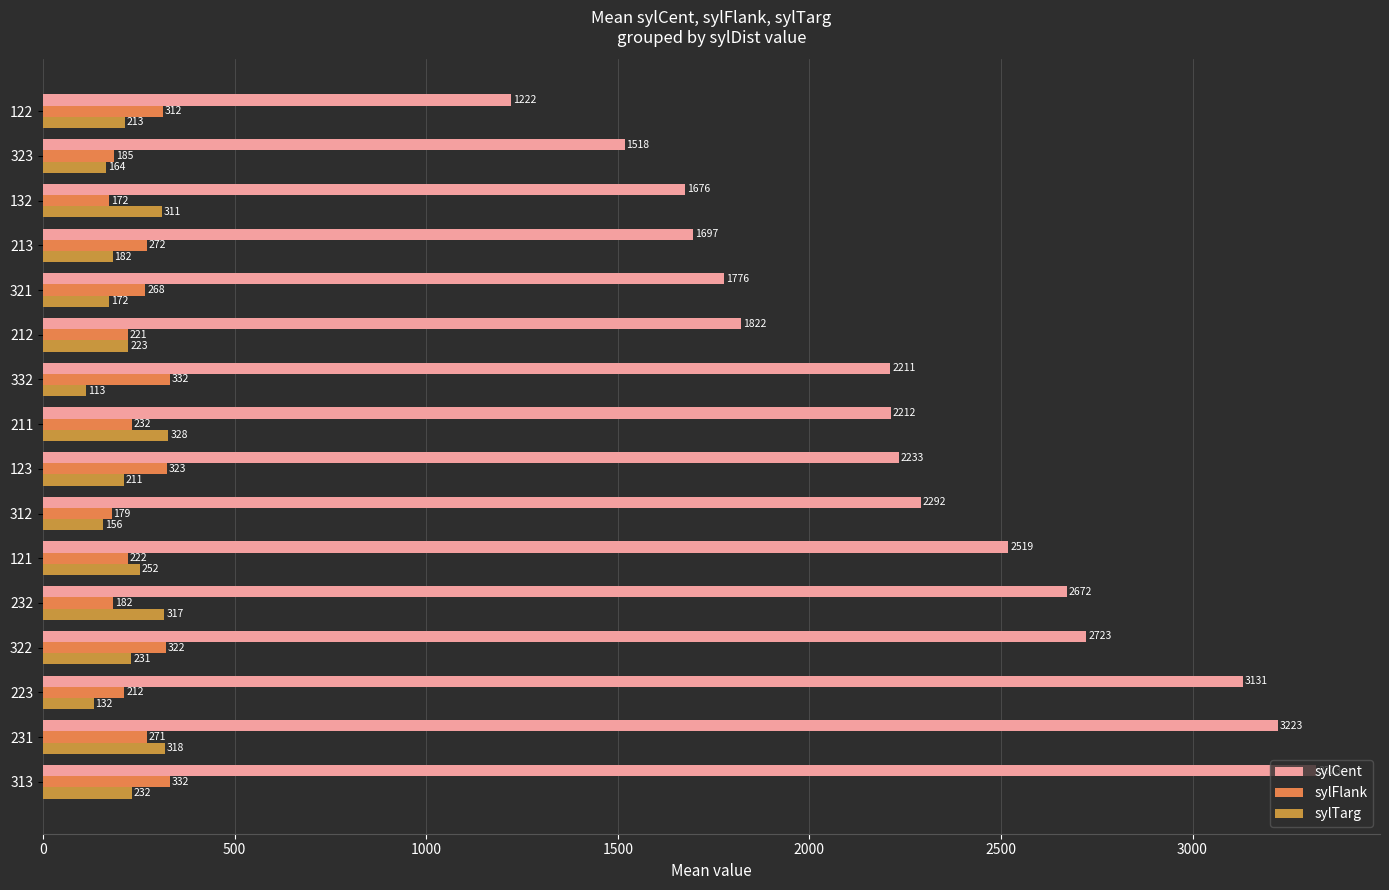

What is the average value of the sylCent series?

2265.6